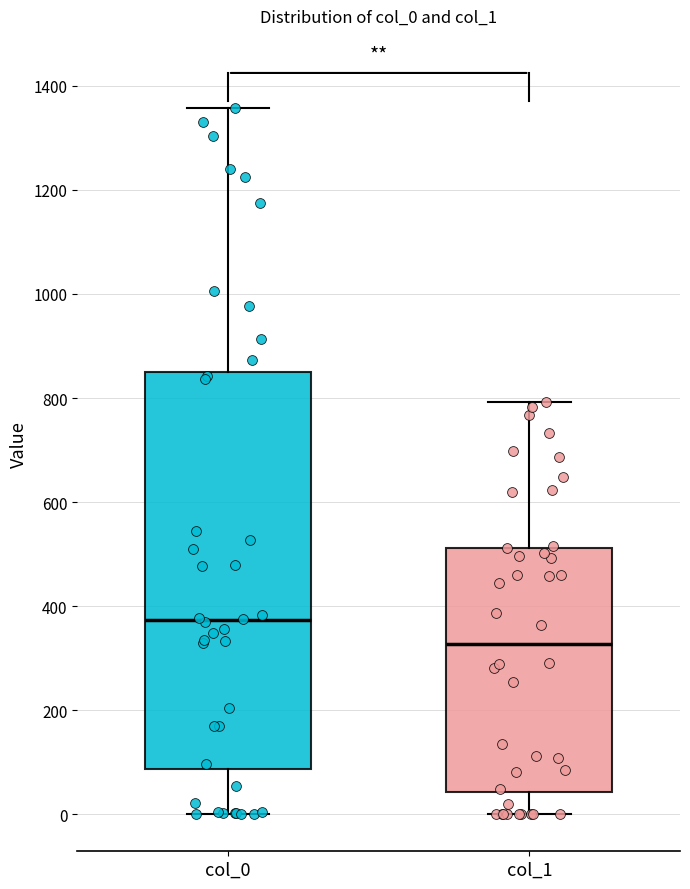

Where does the upper whisker of the box for col_0 end on the y-axis? The values are not printed on the chart, so give them approximately, as read against the axis.

1360